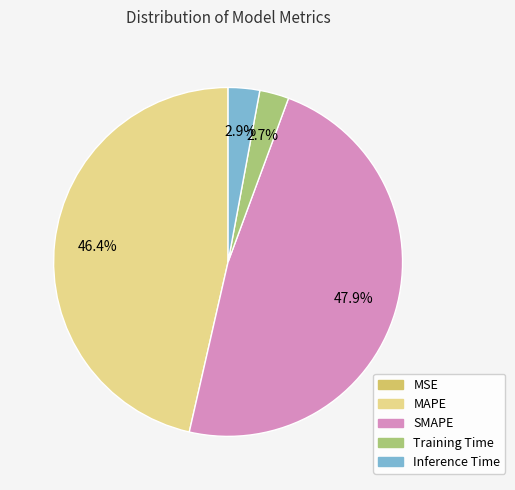

Which has a higher value, Inference Time or MAPE?

MAPE